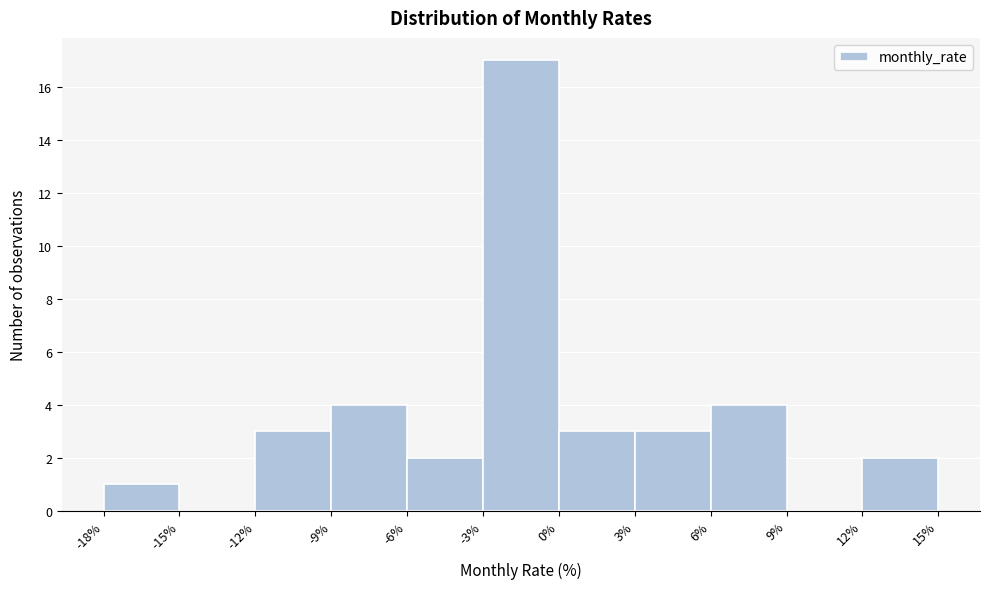

Reading left to right, list every bar in this chart as the range it spans on the x-axis followed by its height. The values are not printed on the chart, so give them approximately, as read against the axis.

-18% to -15%: 1
-15% to -12%: 0
-12% to -9%: 3
-9% to -6%: 4
-6% to -3%: 2
-3% to 0%: 17
0% to 3%: 3
3% to 6%: 3
6% to 9%: 4
9% to 12%: 0
12% to 15%: 2